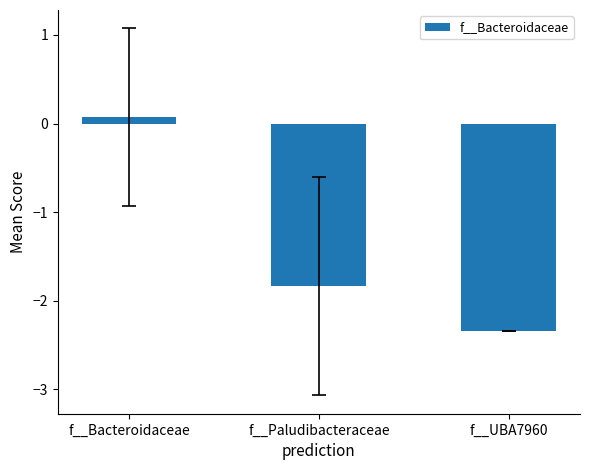

What is the label of the 2nd bar from the left?

f__Paludibacteraceae